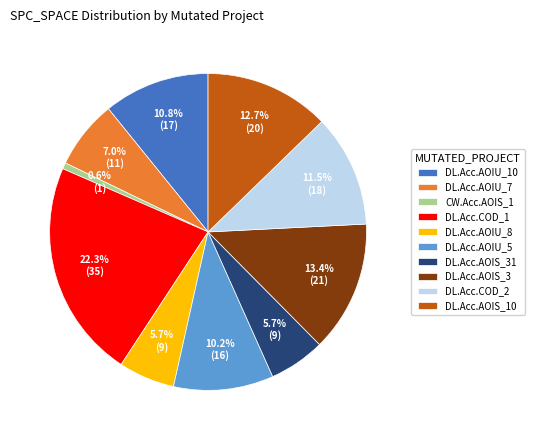

Which has a higher value, CW.Acc.AOIS_1 or DL.Acc.AOIU_7?

DL.Acc.AOIU_7